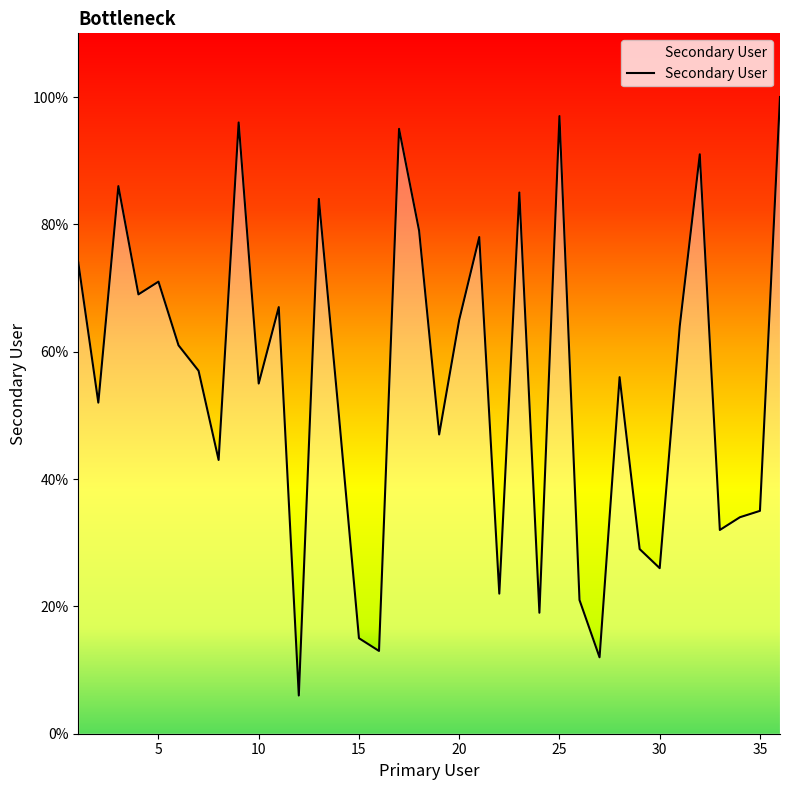

How many categories are shown in the chart?

36